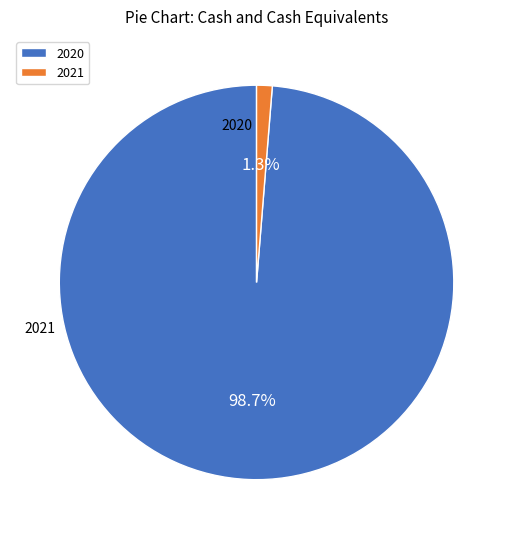

What percentage do 2021 and 2020 together represent?

100.0%